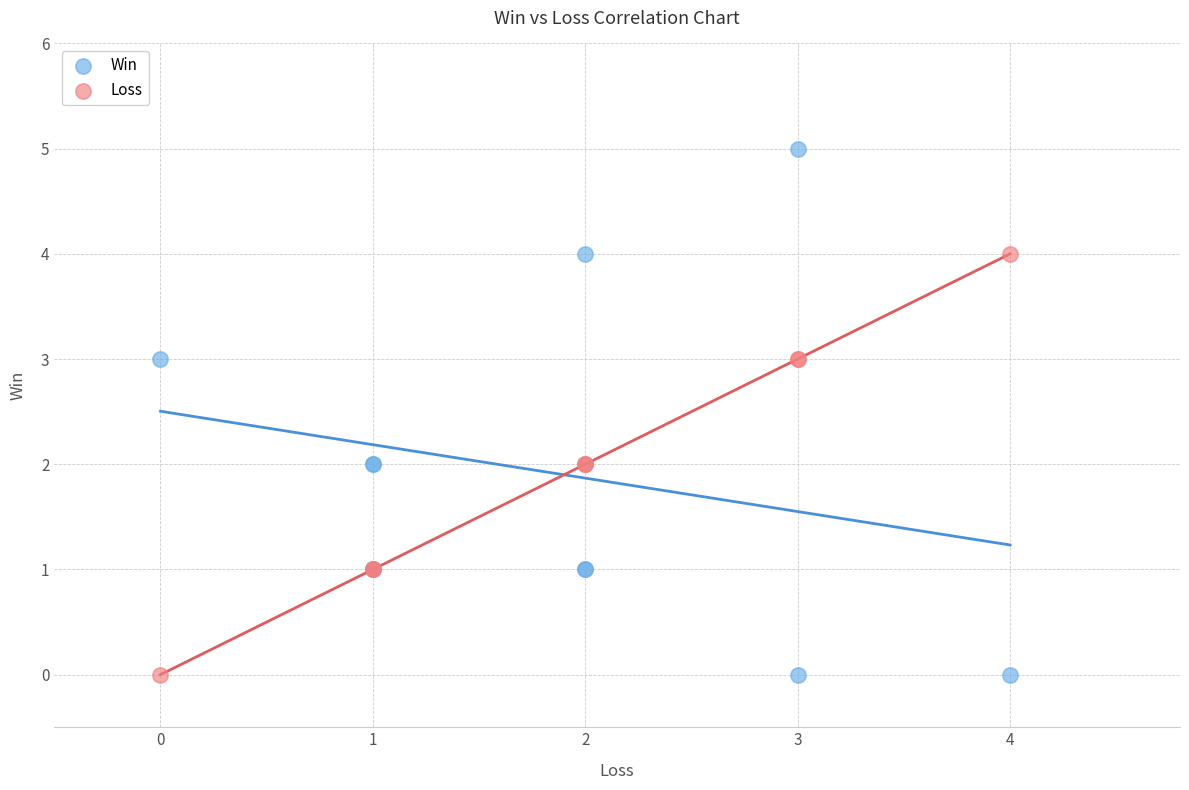

Which series contains the highest Y value?

Win